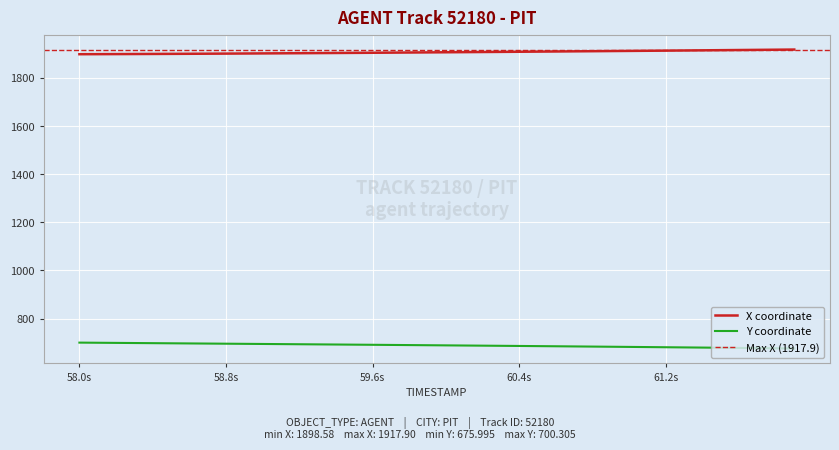

Reading left to right, transcribe all the data shown in this chart.

X: 1898.6	1898.8	1899.1	1899.4	1899.7	1900.0	1900.3	1900.7	1901.1	1901.5	1901.9	1902.3	1902.8	1903.2	1903.7	1904.1	1904.6	1905.1	1905.6	1906.1	1906.6	1907.2	1907.7	1908.2	1908.8	1909.4	1909.9	1910.5	1911.1	1911.7	1912.3	1912.9	1913.5	1914.1	1914.7	1915.3	1916.0	1916.6	1917.2	1917.9
Y: 700.3	699.7	699.2	698.6	698.1	697.5	696.9	696.4	695.8	695.2	694.7	694.1	693.6	693.0	692.4	691.8	691.3	690.7	690.1	689.5	688.9	688.3	687.7	687.0	686.4	685.8	685.1	684.5	683.8	683.1	682.5	681.8	681.1	680.4	679.7	679.0	678.2	677.5	676.8	676.0